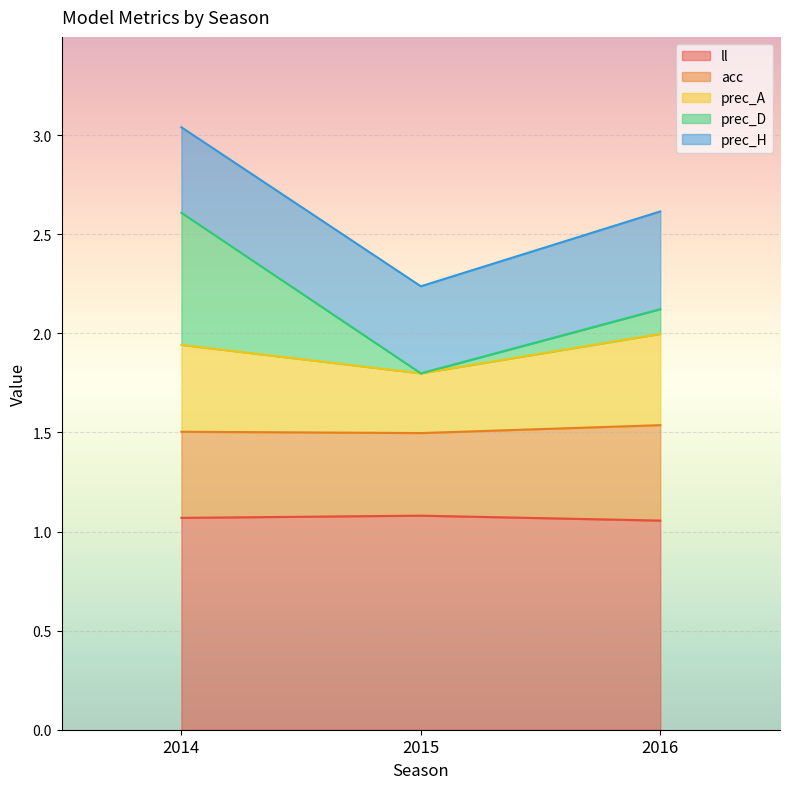

At which category is the sum across all series the highest?

2014